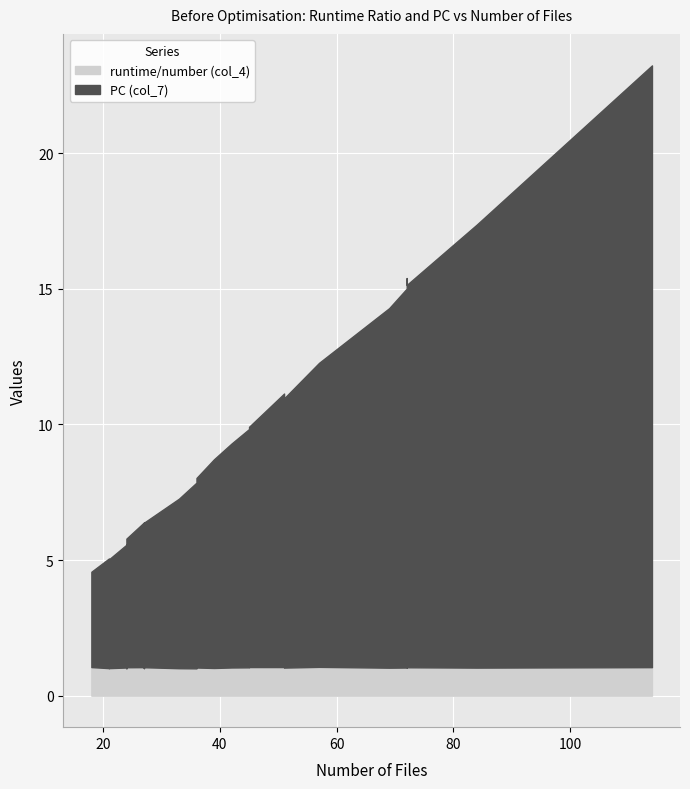

True or false: PC (col_7) and runtime/number (col_4) intersect in this chart.

False